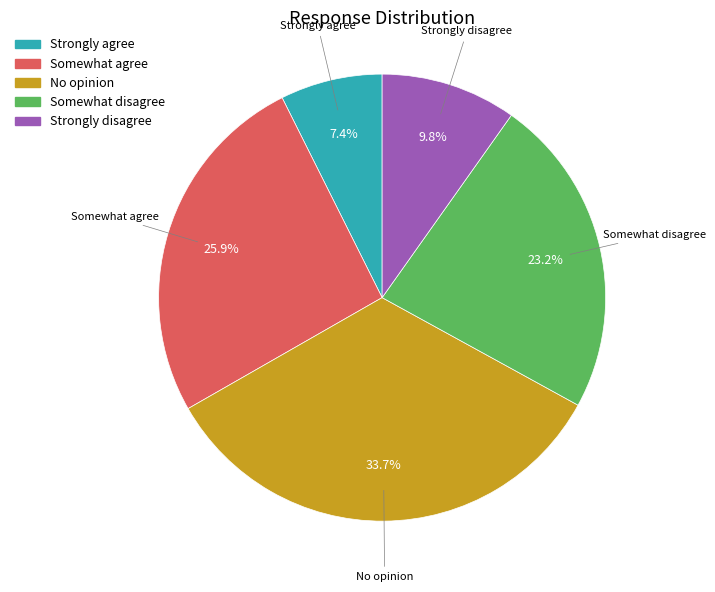

What percentage do Somewhat agree and Strongly agree together represent?

33.3%